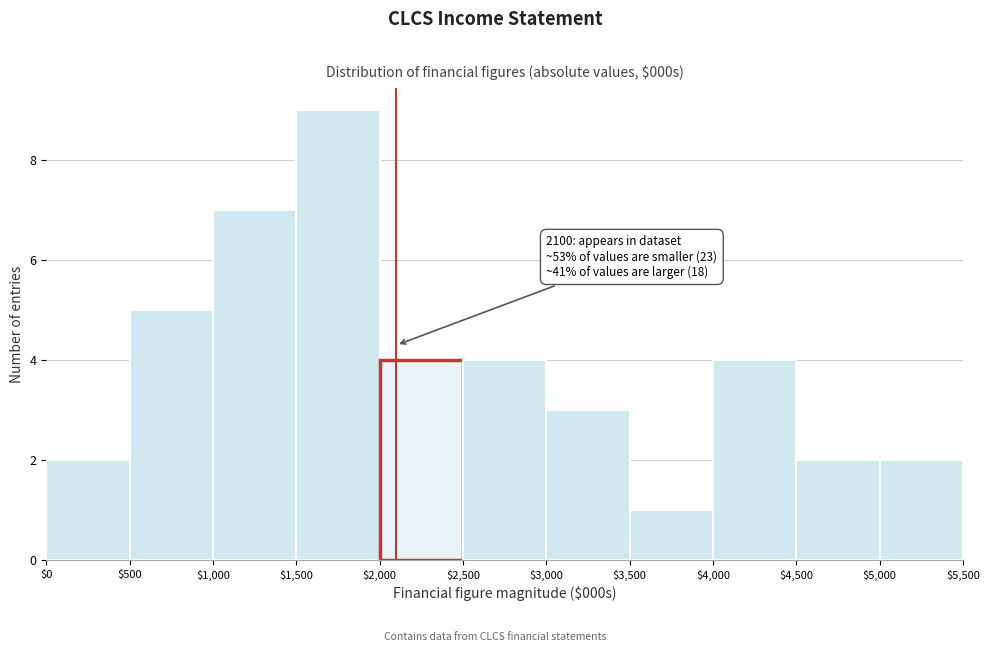

Which range on the x-axis has the tallest bar?

$1,500 to $2,000